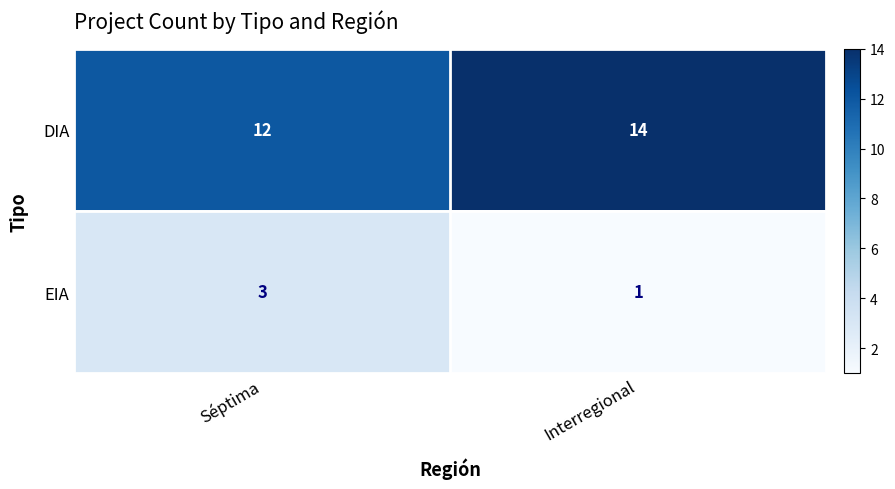

Is it true that DIA equals 12 at Séptima?

True